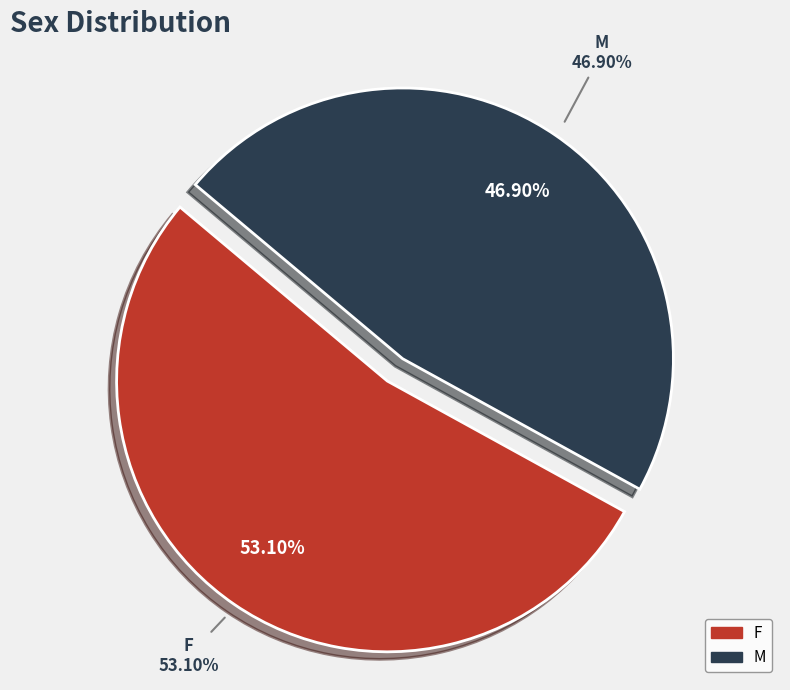

To the nearest percent, what is the difference between the largest and smallest slice percentages?

6%